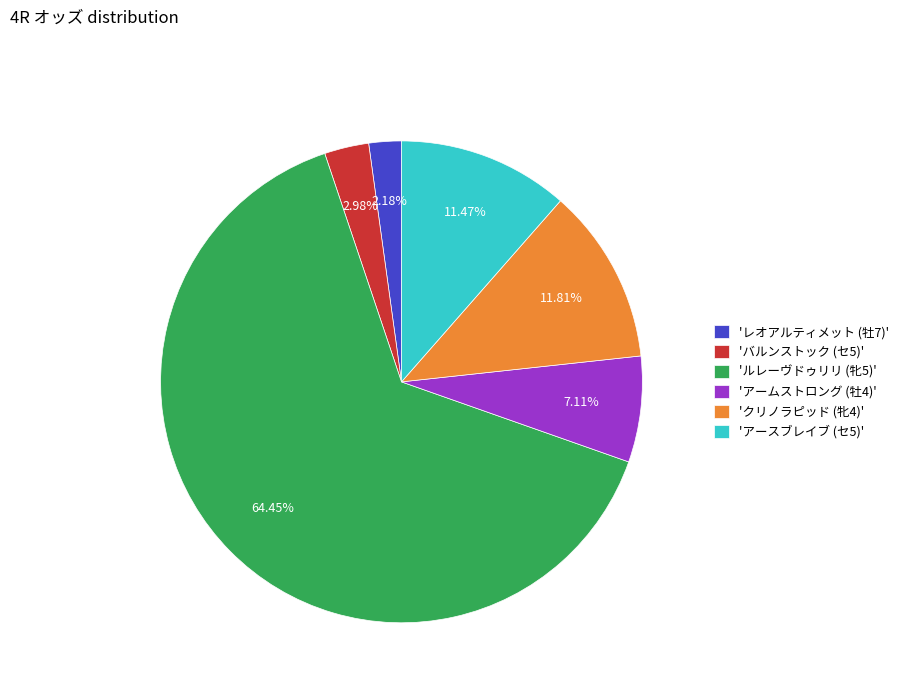

Is the sum of 'クリノラピッド (牝4)' and 'アースブレイブ (セ5)' greater than half?

No